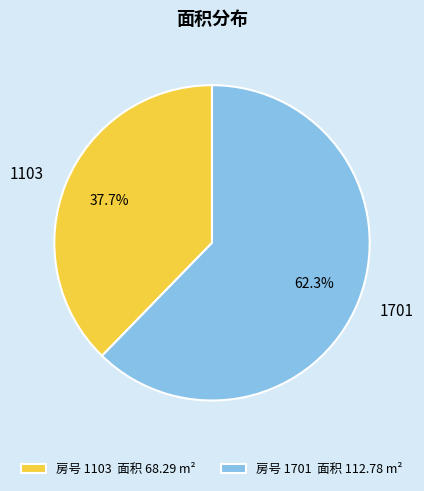

Rank the categories by value from lowest to highest.

1103, 1701